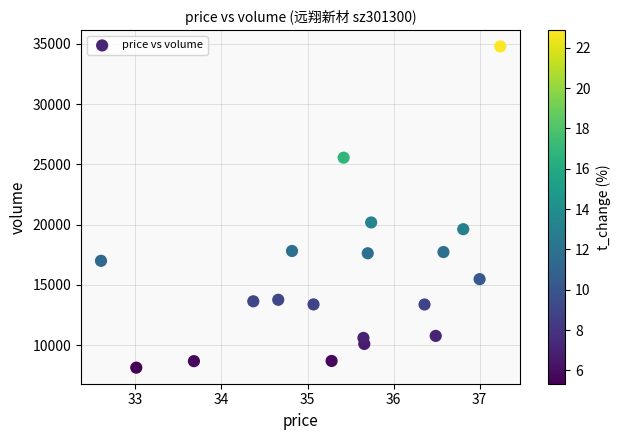

What Y value in the scatter plot is closest to 21464?

20185